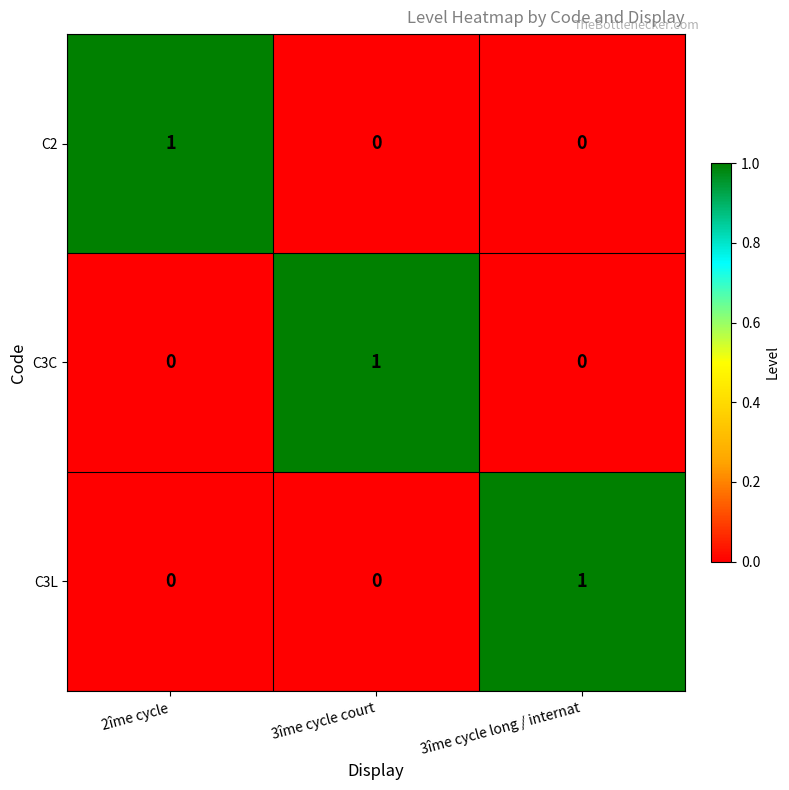

Reading right to left, what are all the values shown in this chart?

C2: 3îme cycle long / internat=0	3îme cycle court=0	2îme cycle=1
C3C: 3îme cycle long / internat=0	3îme cycle court=1	2îme cycle=0
C3L: 3îme cycle long / internat=1	3îme cycle court=0	2îme cycle=0